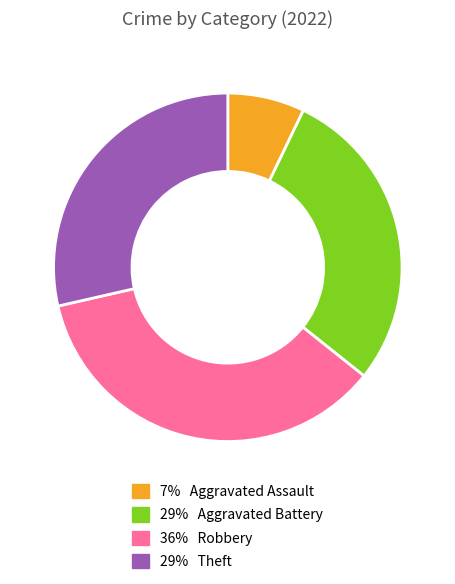

Is there any slice that represents more than half of the pie?

No